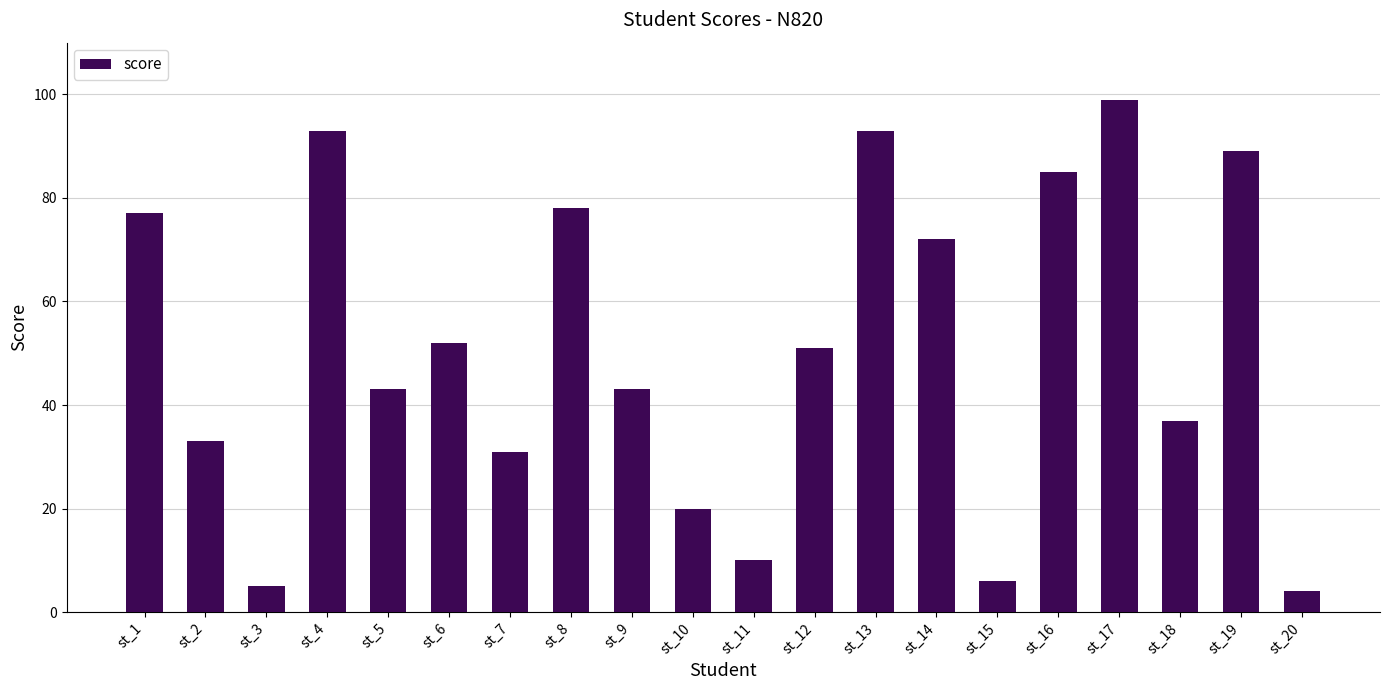

What is the value of the 17th bar from the left?

99